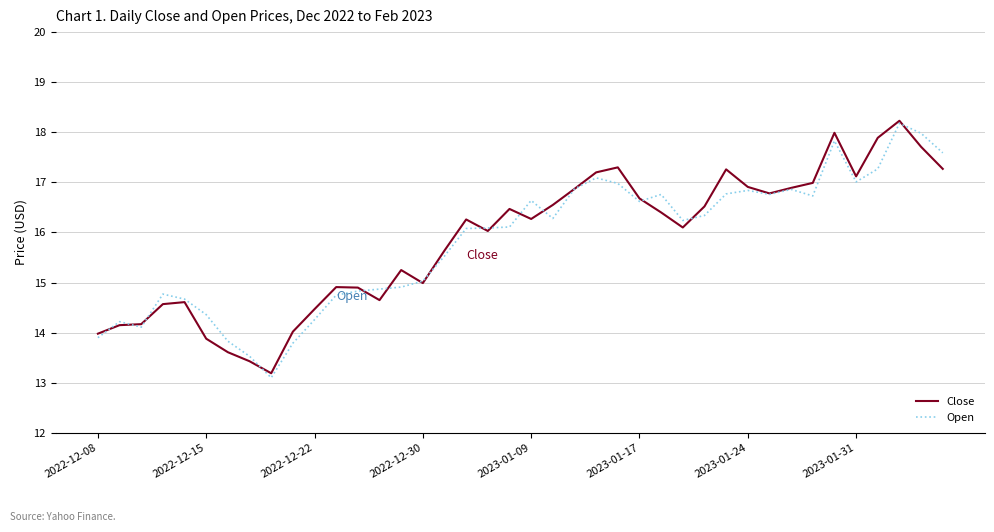

What is the lowest value of the Close series?

13.2